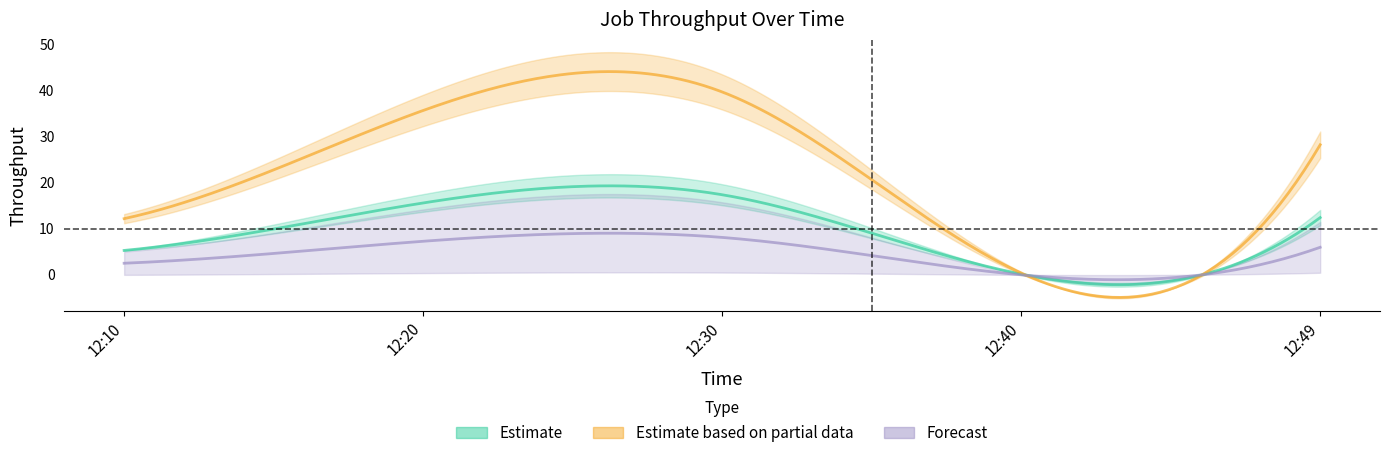

The J4 series shows 20.1 at 12:10. True or false?

False